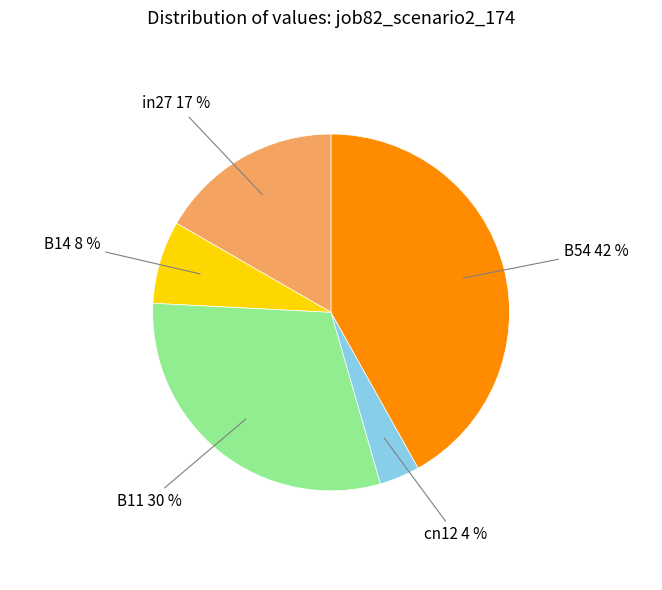

Which has a higher value, cn12 4 % or B54 42 %?

B54 42 %